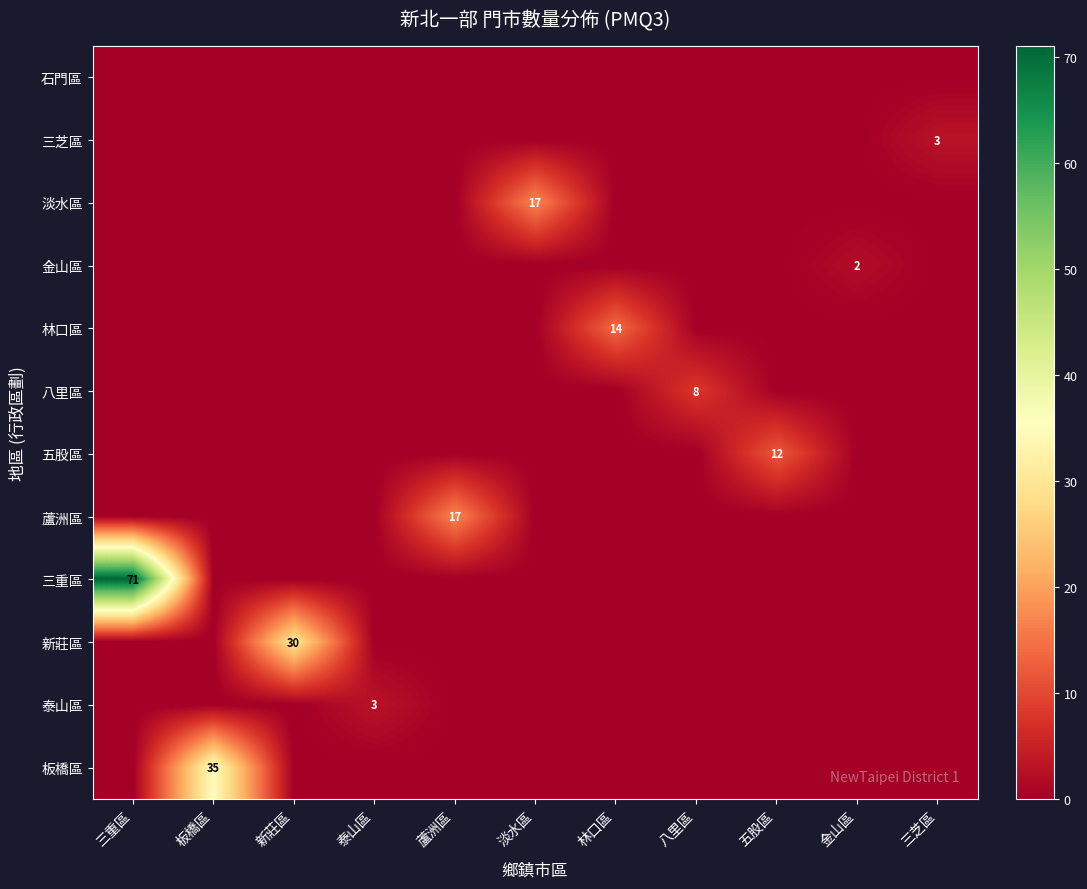

True or false: 板橋區 has a value of 58 at 板橋區.

False